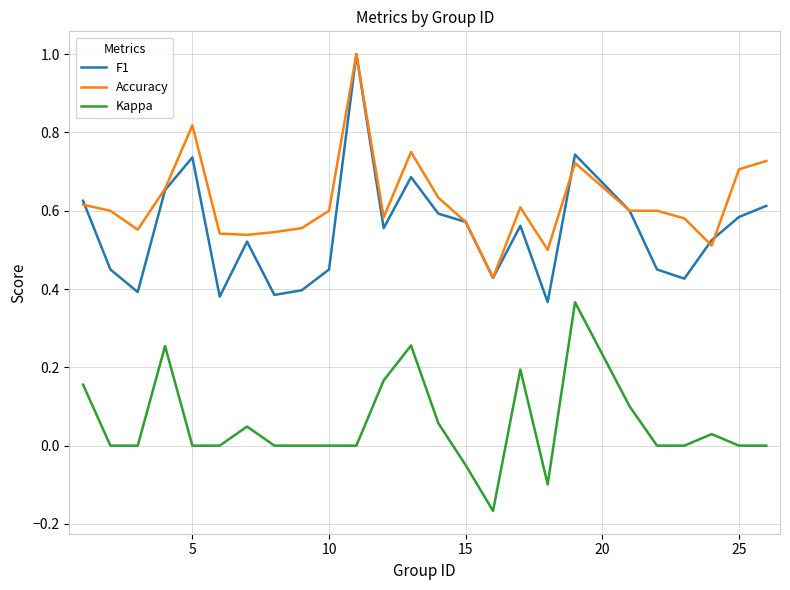

Which series has the largest range (max minus min)?

F1